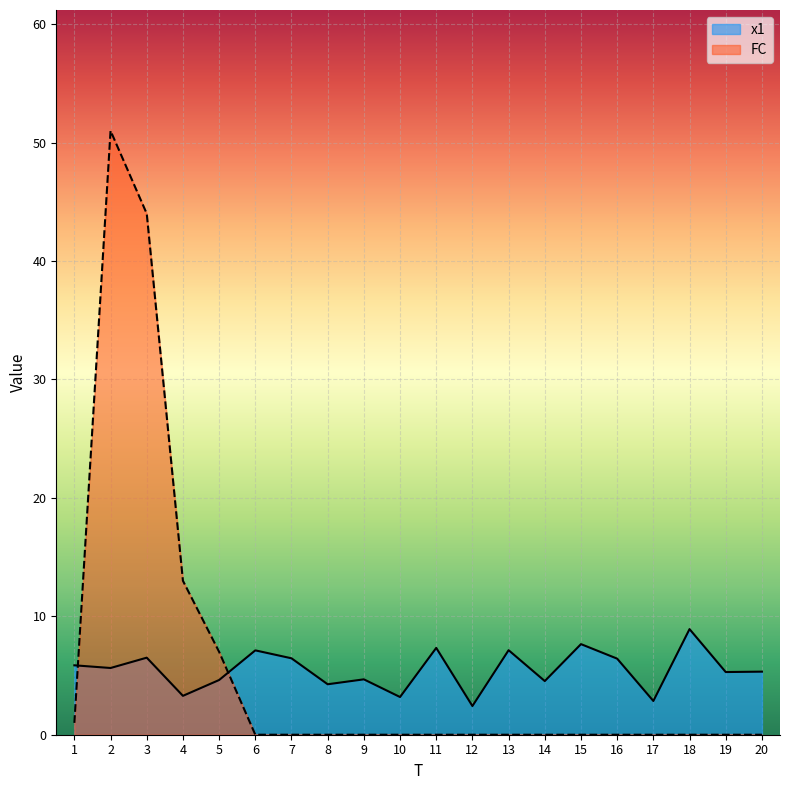

List the labels in order of FC value, largest first.

2, 3, 4, 5, 1, 6, 7, 8, 9, 10, 11, 12, 13, 14, 15, 16, 17, 18, 19, 20